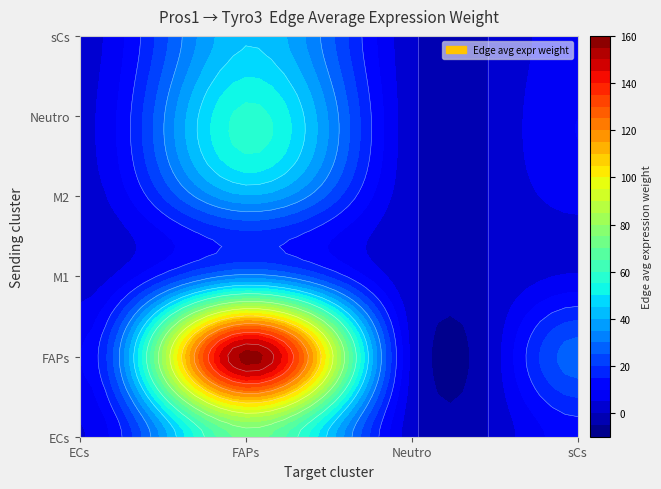

At which category is the sum across all series the highest?

FAPs